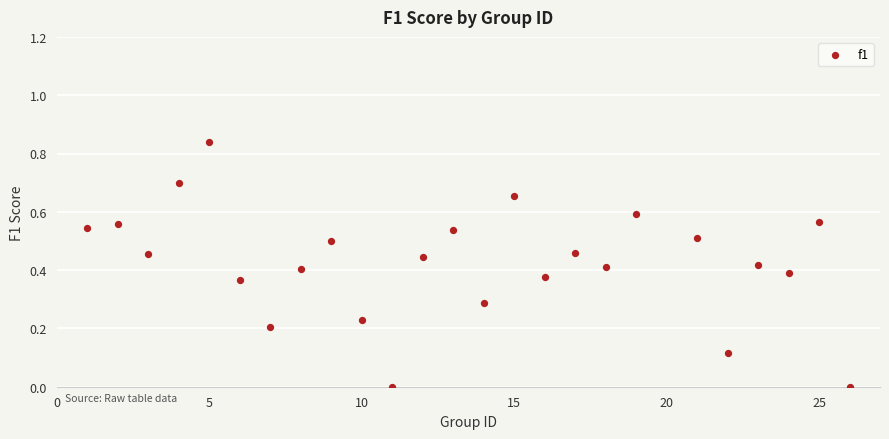

How many points are shown in the scatter plot?

25